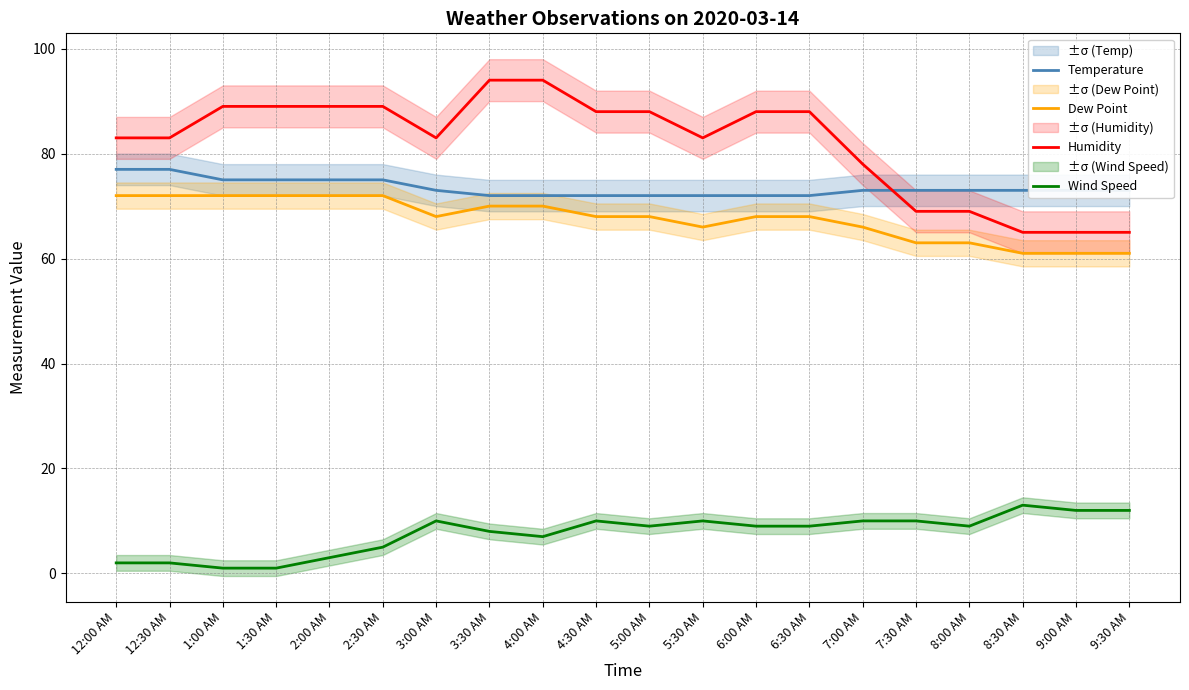

The Humidity series shows 17 at 12:30 AM. True or false?

False